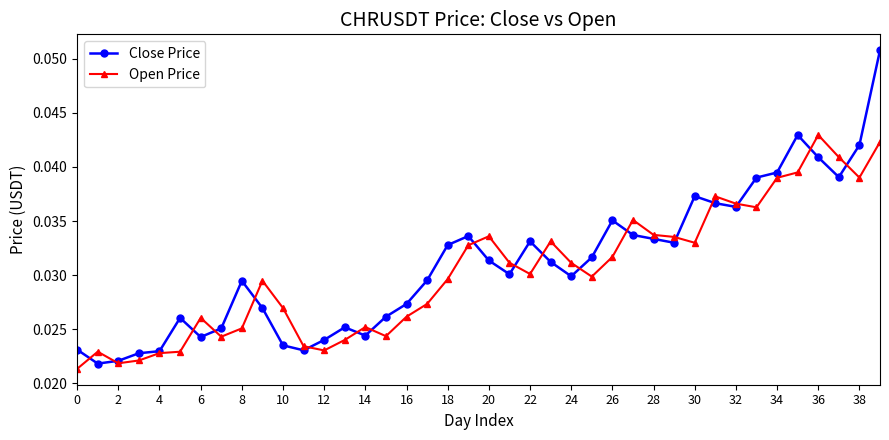

What are all the series names shown in the legend?

Close Price, Open Price